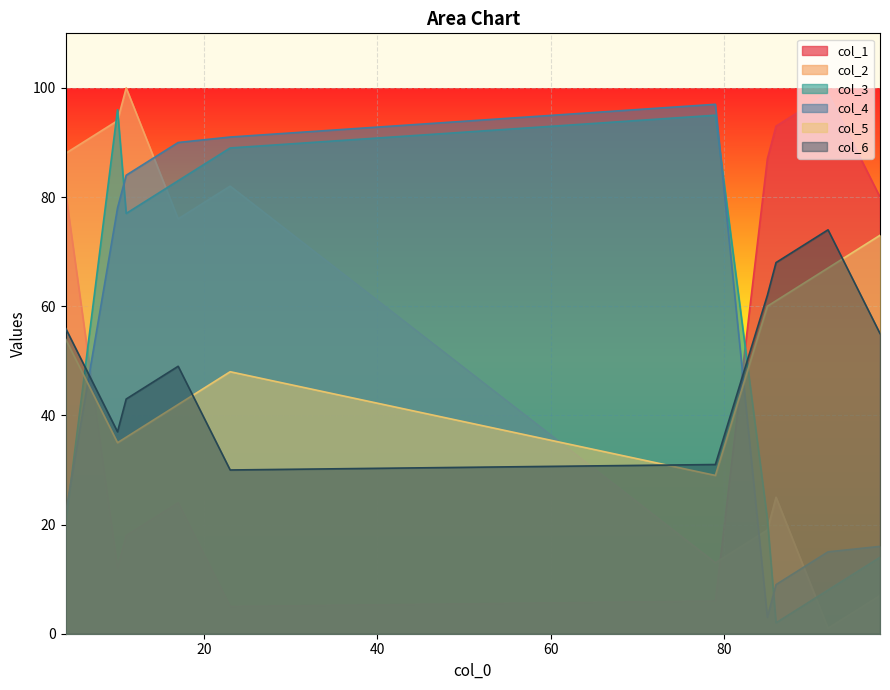

True or false: col_4 and col_1 intersect in this chart.

True